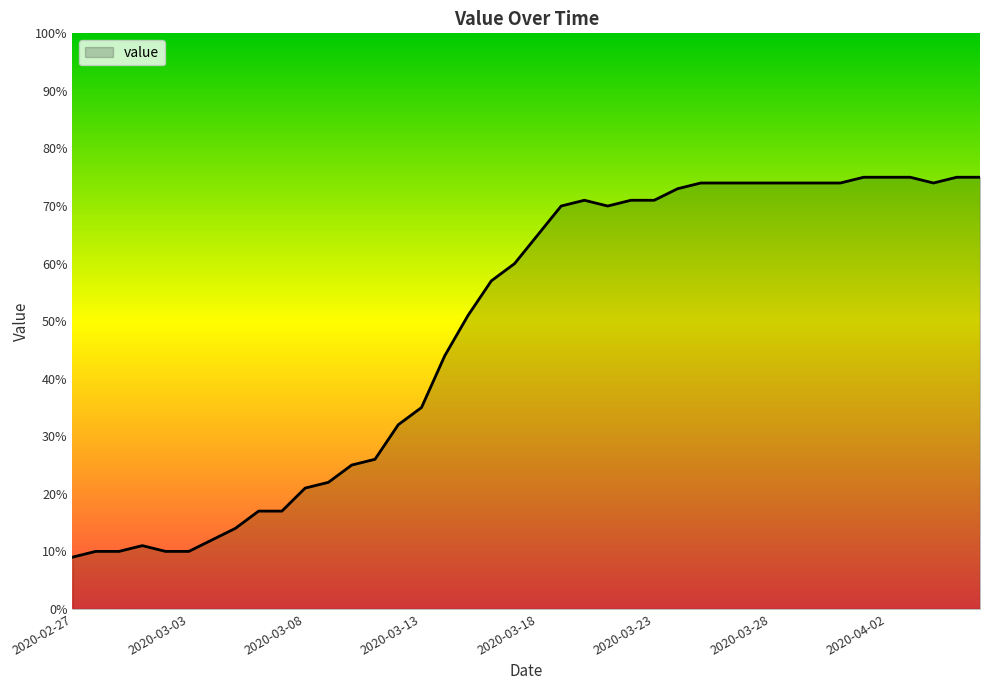

What is the difference between the maximum and minimum values?

66